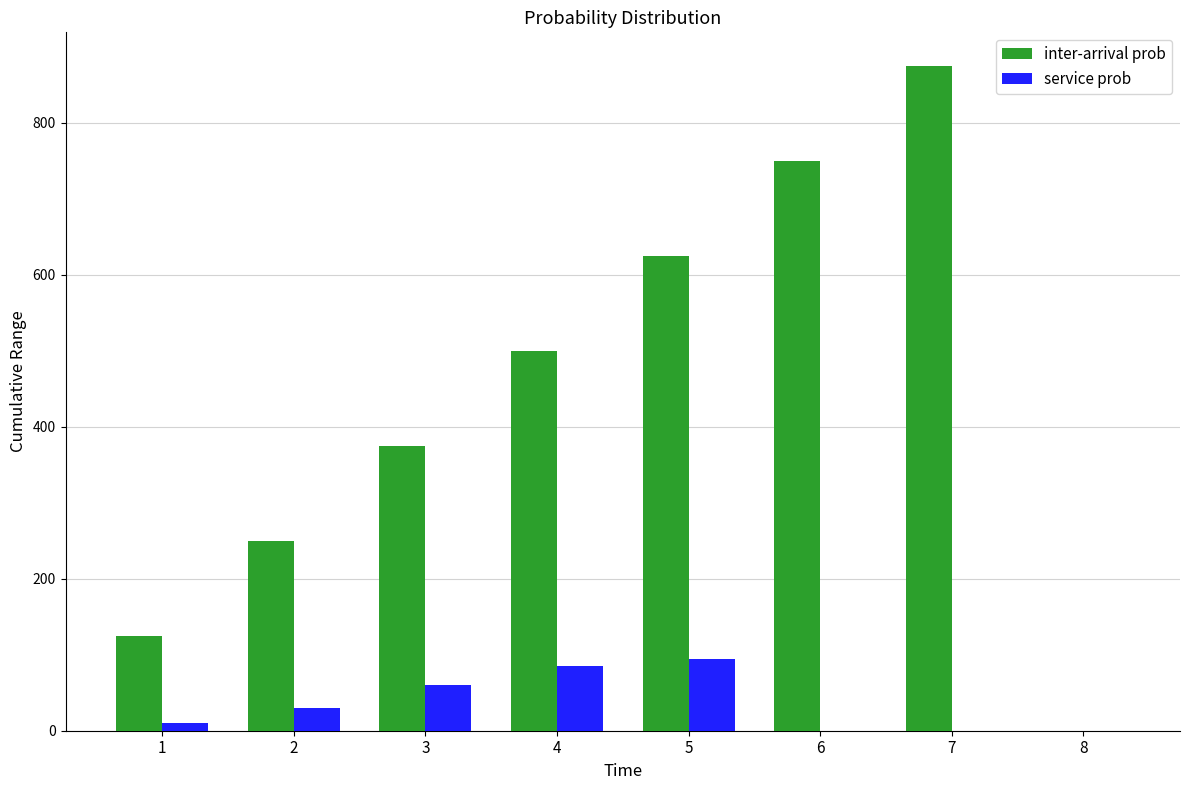

Is the value of service prob at 5 greater than the value of inter-arrival prob at 8?

Yes